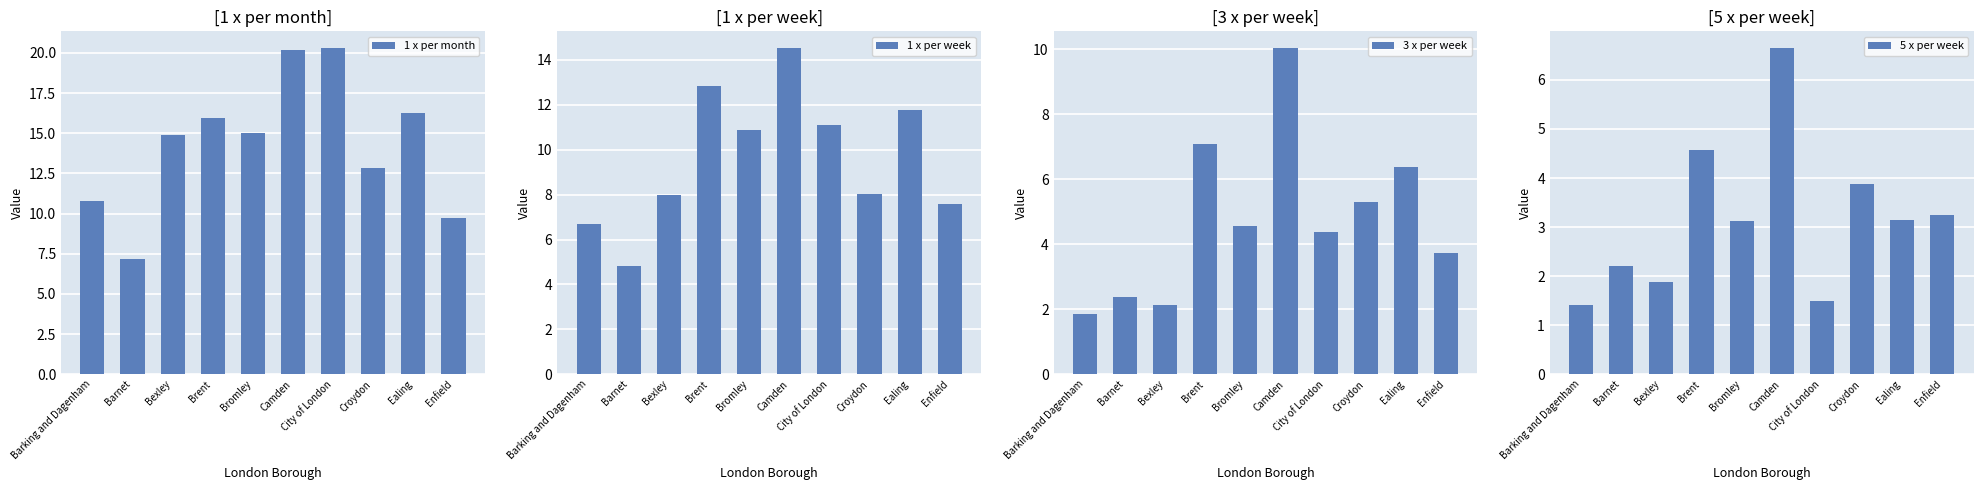

What is the label of the 5th bar from the right?

Camden